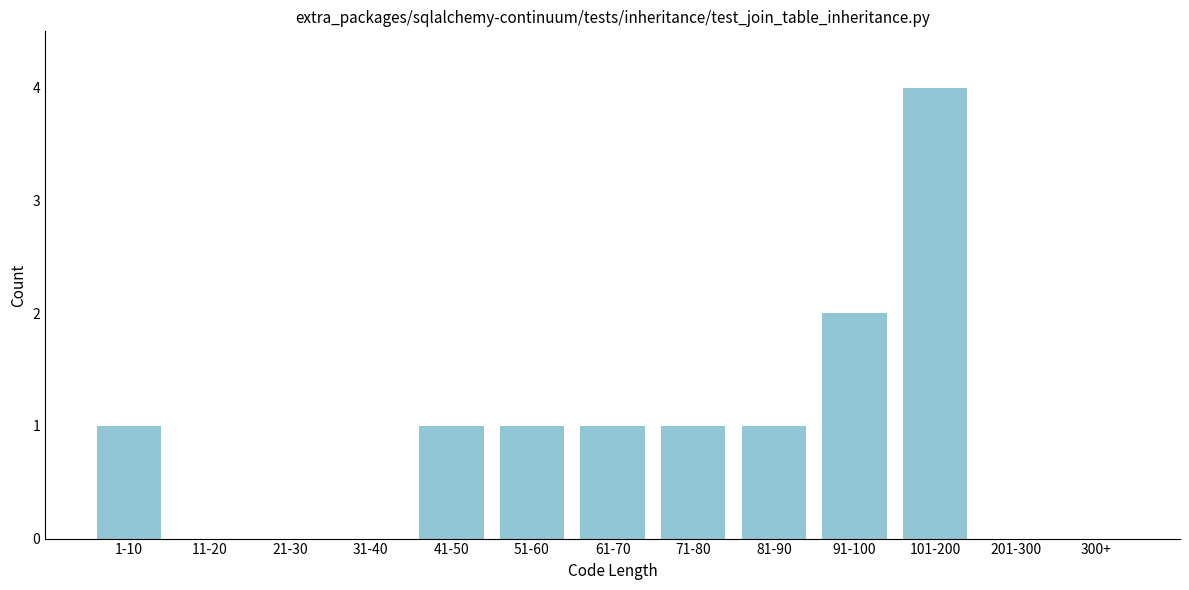

Reading left to right, list all the values displayed in this chart.

1-10=1	11-20=0	21-30=0	31-40=0	41-50=1	51-60=1	61-70=1	71-80=1	81-90=1	91-100=2	101-200=4	201-300=0	300+=0